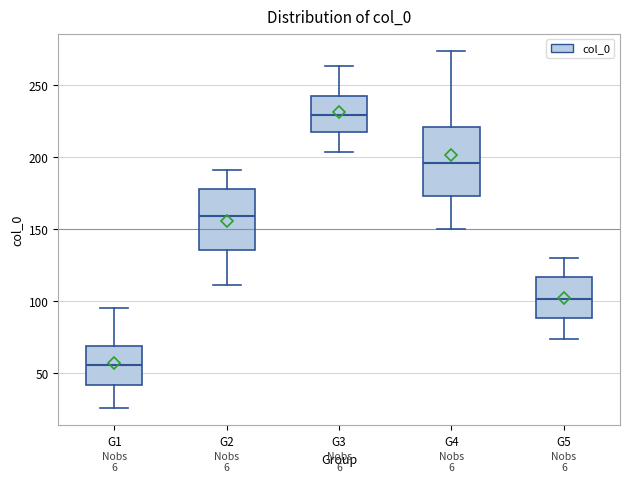

Reading left to right, transcribe this box plot: for each box, give where its median line is, the range the box spans, and where its two whiskers end, as read against the y-axis. The values are not printed on the chart, so give them approximately, as read against the axis.

G1: median 55, box 40 to 70, whiskers 25 to 95
G2: median 160, box 135 to 180, whiskers 110 to 190
G3: median 230, box 220 to 245, whiskers 205 to 265
G4: median 195, box 175 to 220, whiskers 150 to 275
G5: median 100, box 90 to 115, whiskers 75 to 130